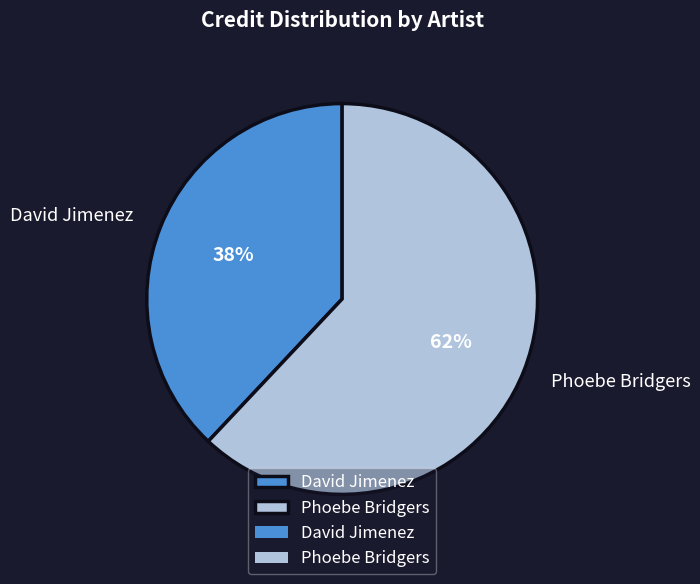

To the nearest percent, what is the combined percentage of David Jimenez and Phoebe Bridgers?

100%